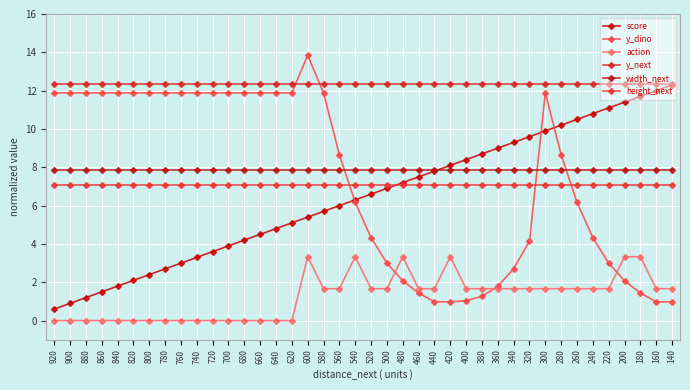

List the labels in order of y_dino value, smallest first.

440, 420, 160, 140, 400, 380, 460, 180, 360, 480, 200, 340, 500, 220, 320, 520, 240, 540, 260, 560, 280, 920, 900, 880, 860, 840, 820, 800, 780, 760, 740, 720, 700, 680, 660, 640, 620, 580, 300, 600